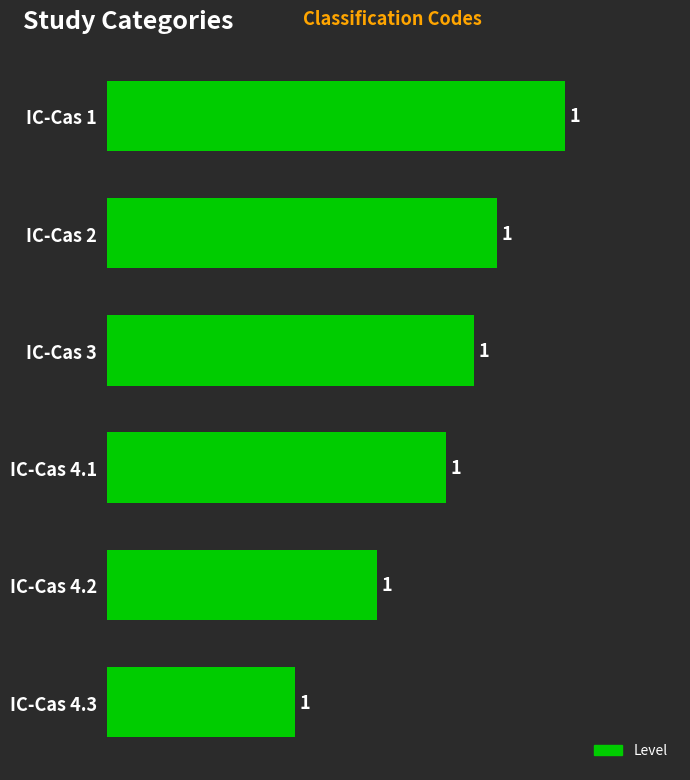

What is the maximum value shown in the chart?

1.0